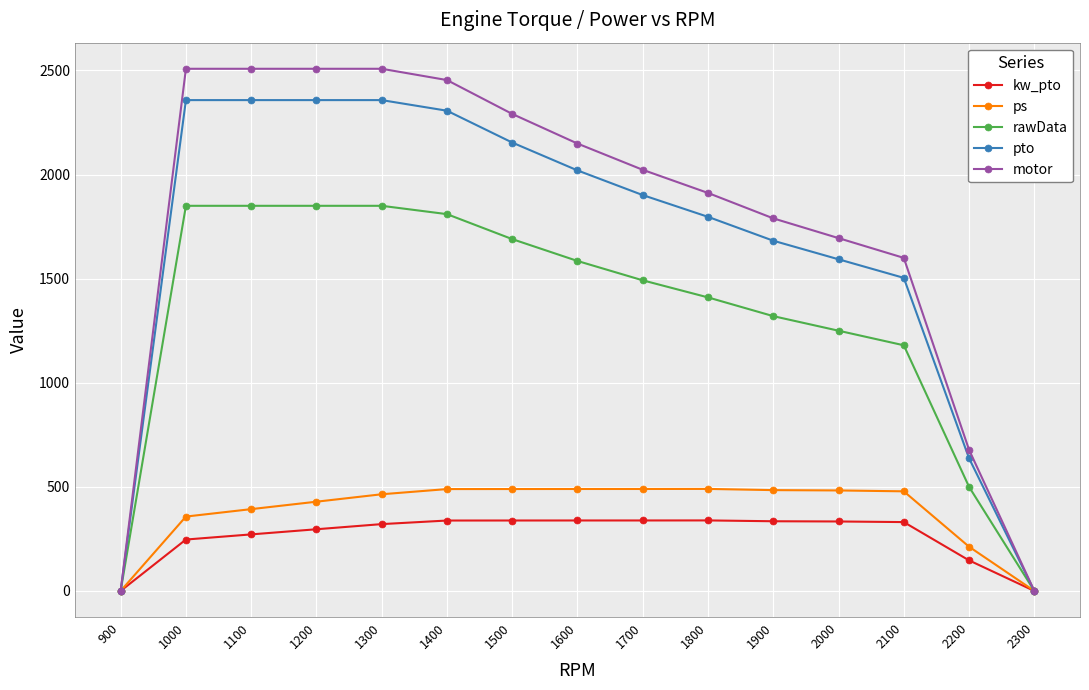

What are all the series names shown in the legend?

kw_pto, ps, rawData, pto, motor